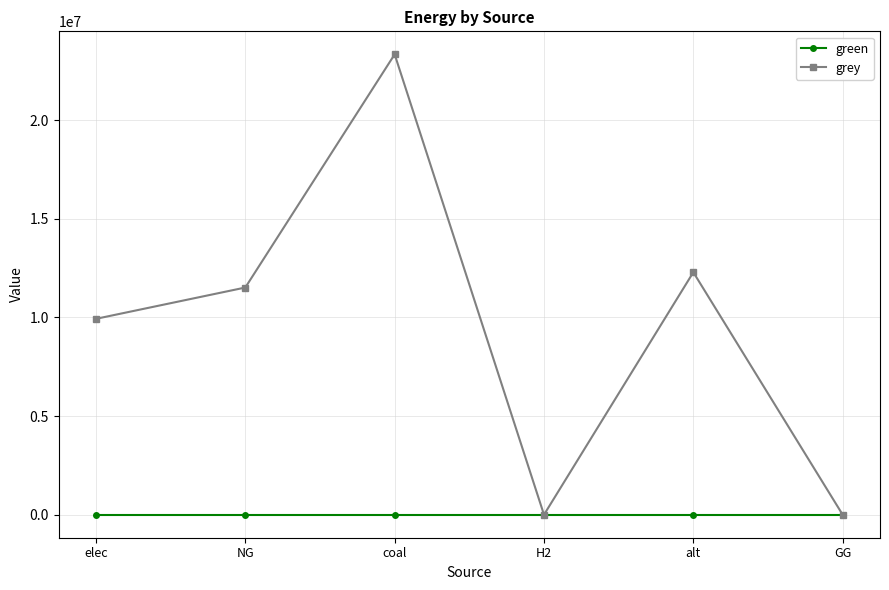

How many lines are shown in the chart?

2